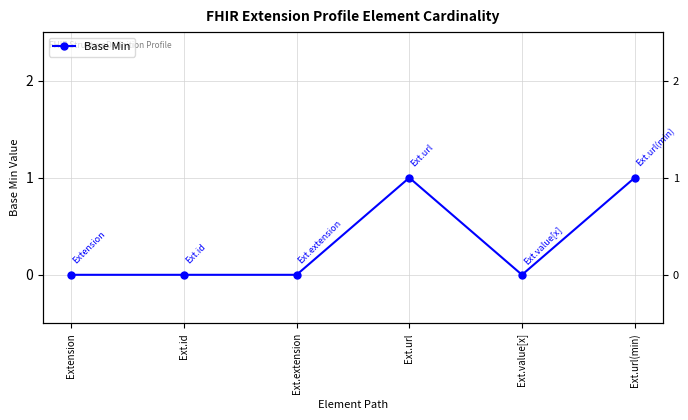

What is the difference between the second highest and second lowest values?

1